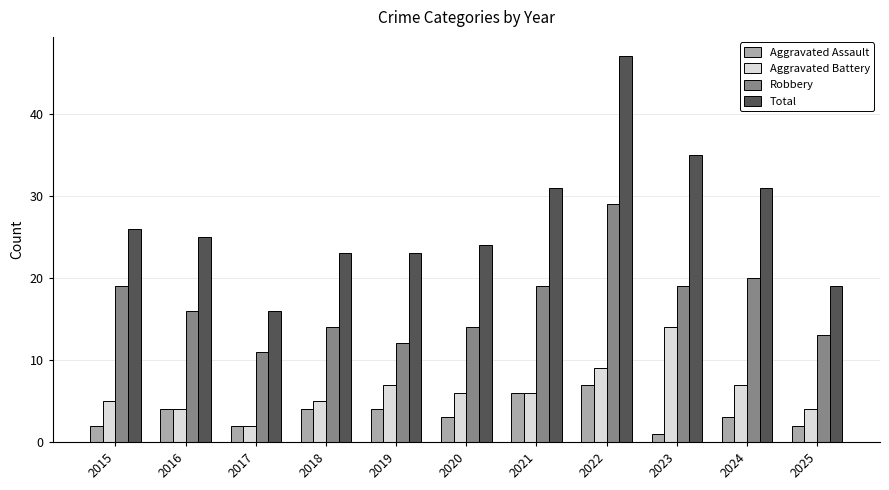

How many categories are shown in the chart?

11